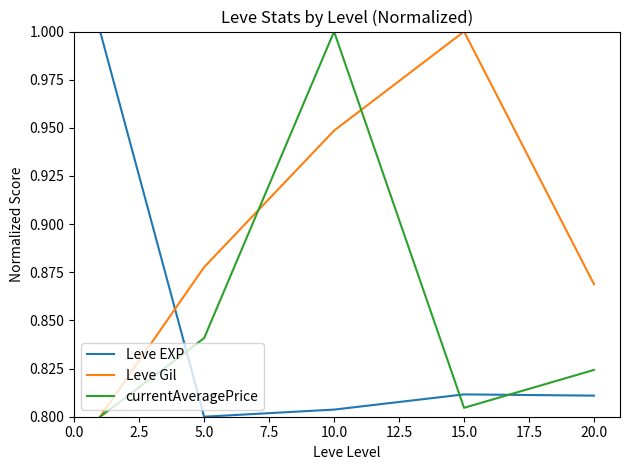

What is the difference between the maximum and second lowest values in the Leve EXP series?

0.2